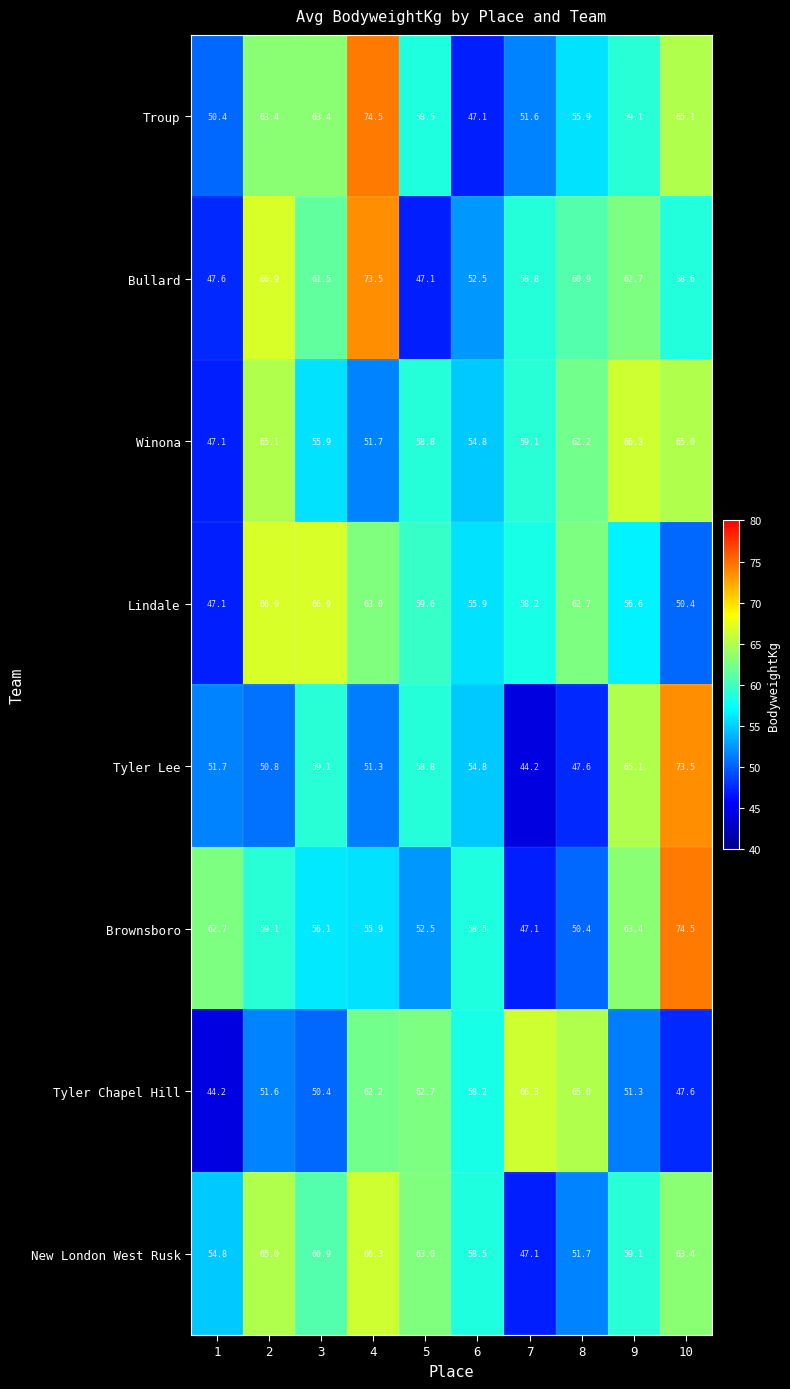

At which category is the sum across all series the highest?

4